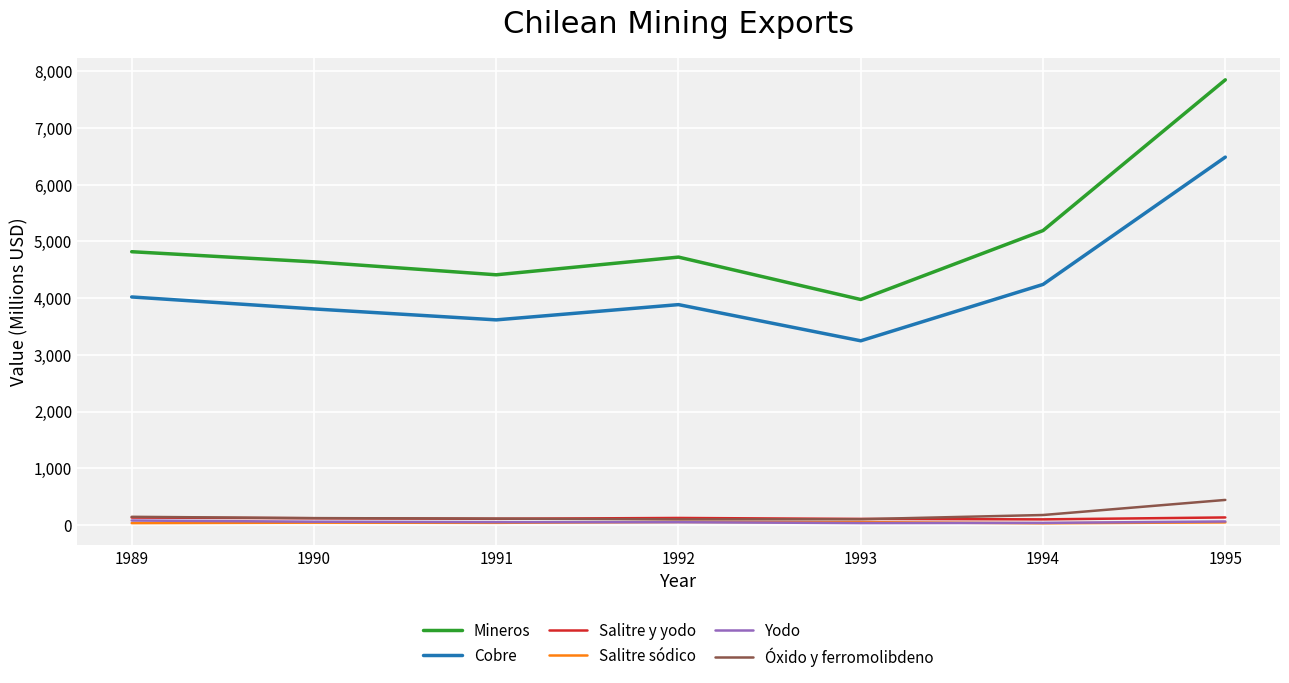

Between 1989 and 1995, which series saw the biggest shift?

Mineros